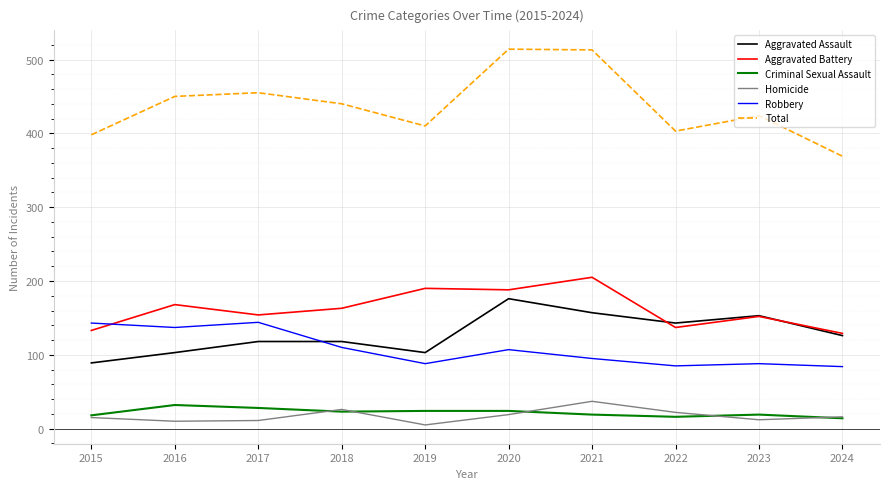

Rank the series at 2016 from highest to lowest value.

Total, Aggravated Battery, Robbery, Aggravated Assault, Criminal Sexual Assault, Homicide